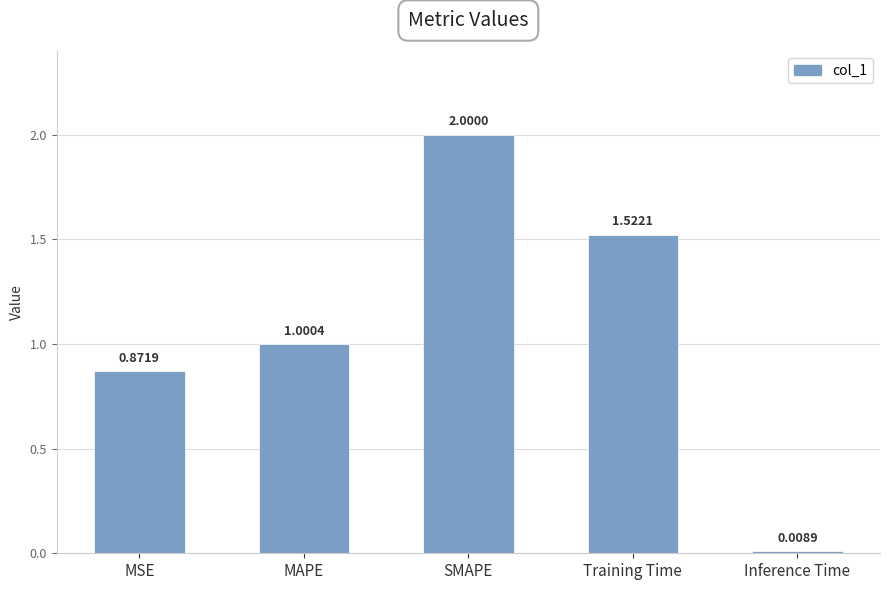

At which label does the data first exceed 1?

MAPE